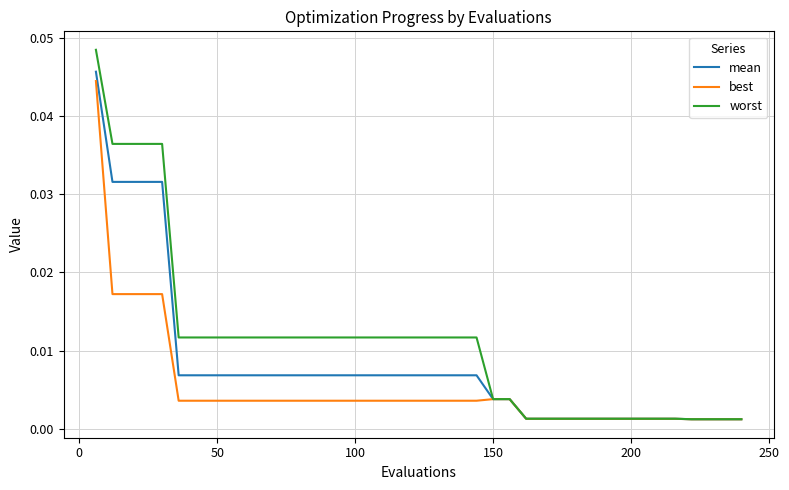

Rank the series by their average value, from lowest to highest.

best, mean, worst